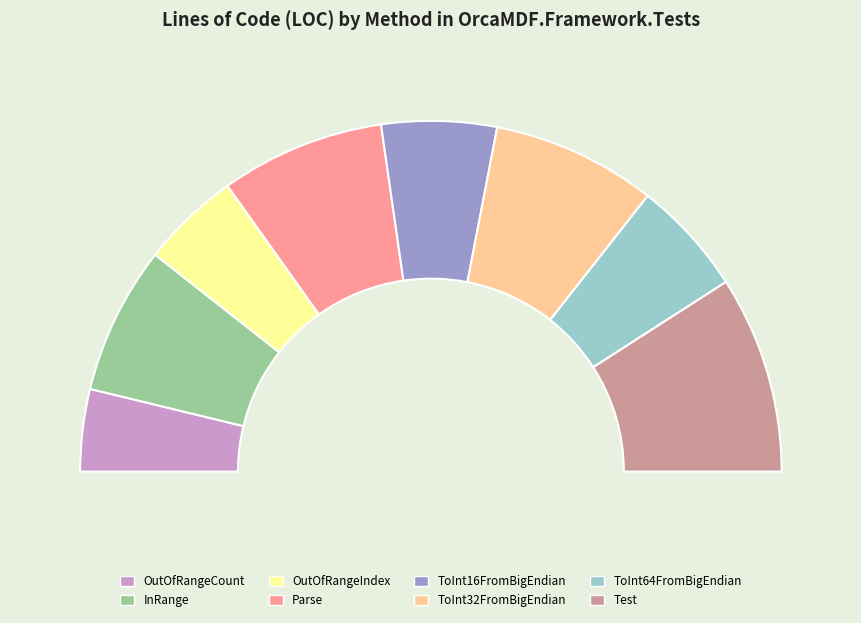

Is there any slice that represents more than half of the pie?

No